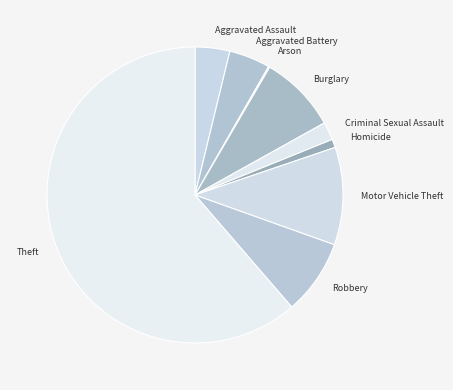

True or false: Homicide accounts for 1% of the total.

True